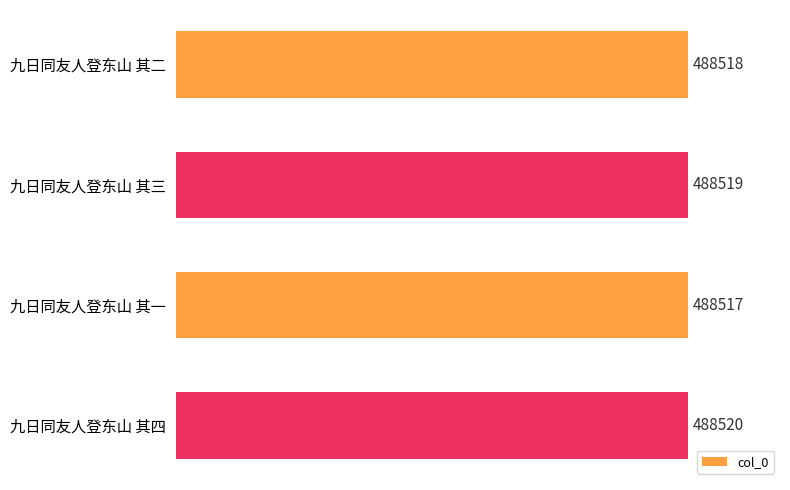

Rank the categories by value from highest to lowest.

九日同友人登东山 其四, 九日同友人登东山 其三, 九日同友人登东山 其二, 九日同友人登东山 其一